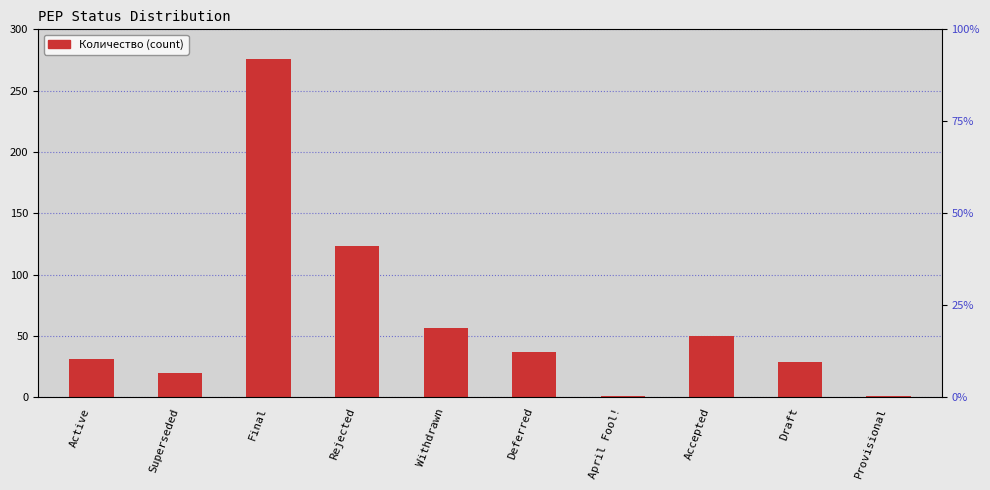

The value at Active is 31. True or false?

True